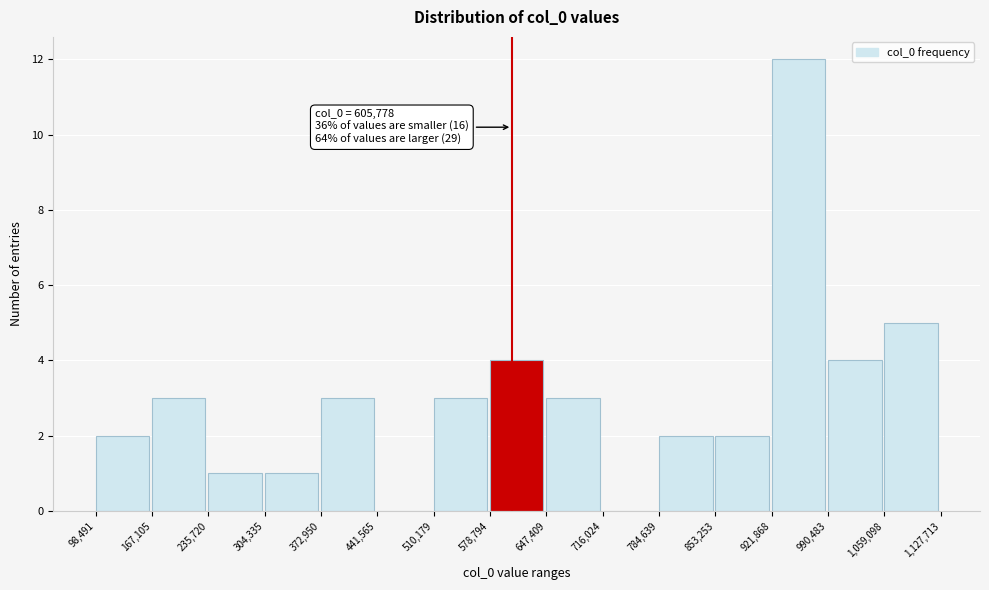

Which range on the x-axis has the tallest bar?

921,868 to 990,483